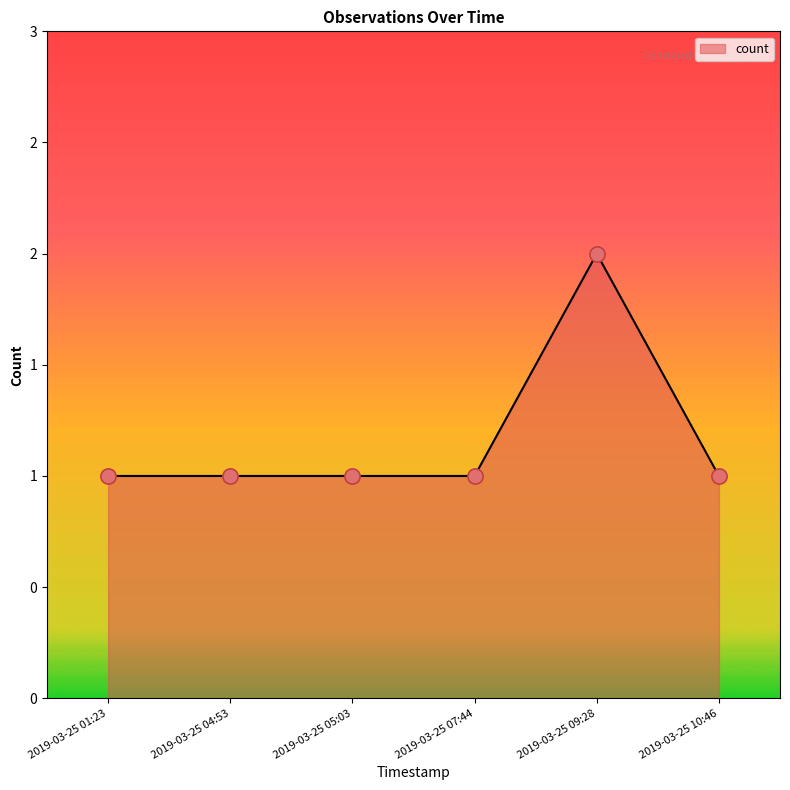

Which has a higher value, 2019-03-25 09:28 or 2019-03-25 01:23?

2019-03-25 09:28